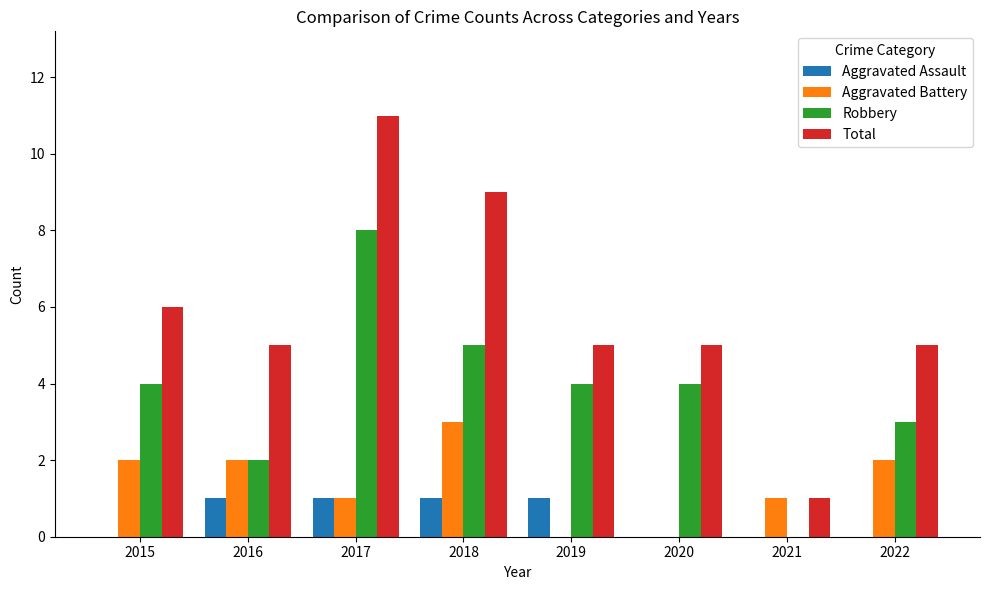

Count the number of data series in this chart.

4